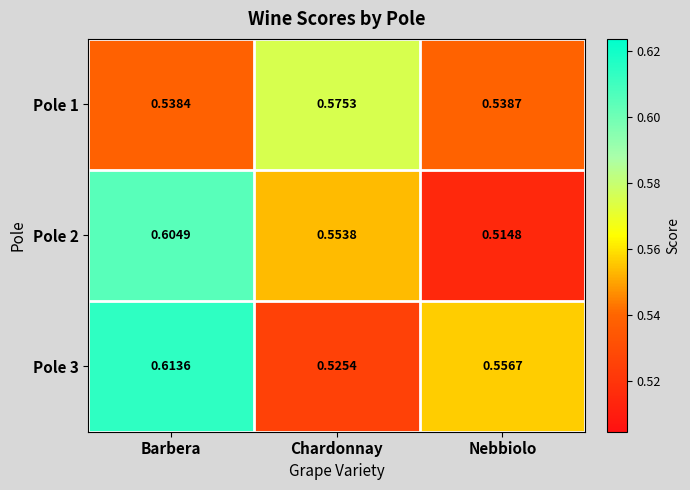

Which label corresponds to the largest value in the chart?

Barbera